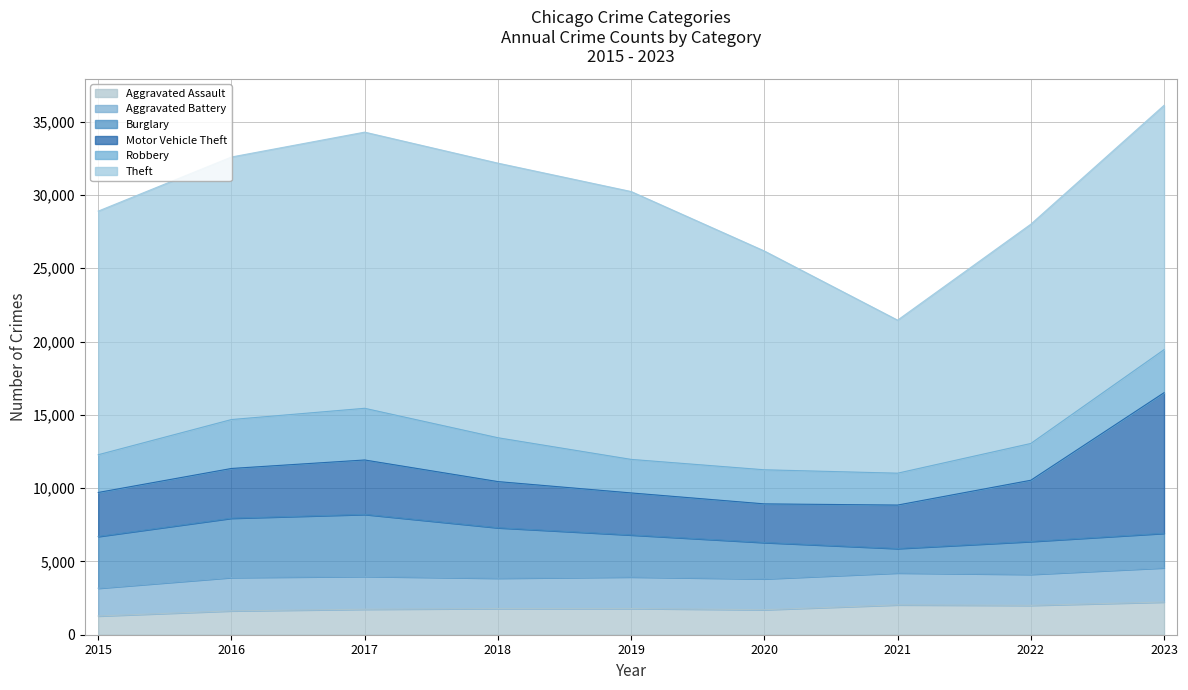

In Motor Vehicle Theft, how many points are higher than both neighbors (excluding endpoints)?

1